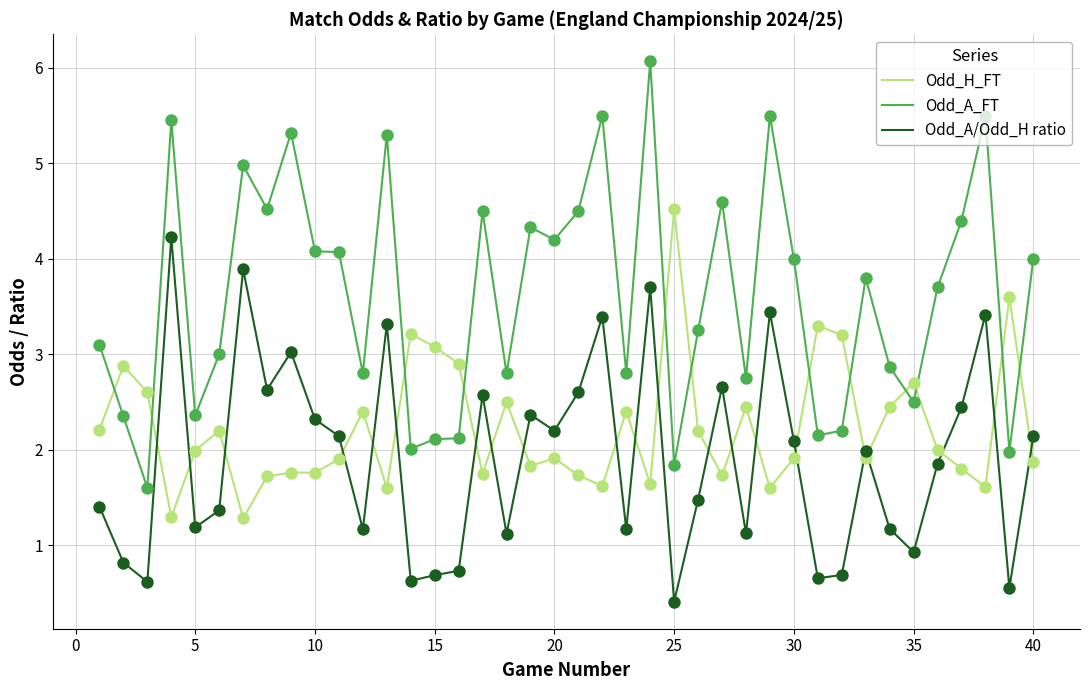

Which series has the largest range (max minus min)?

Odd_A_FT